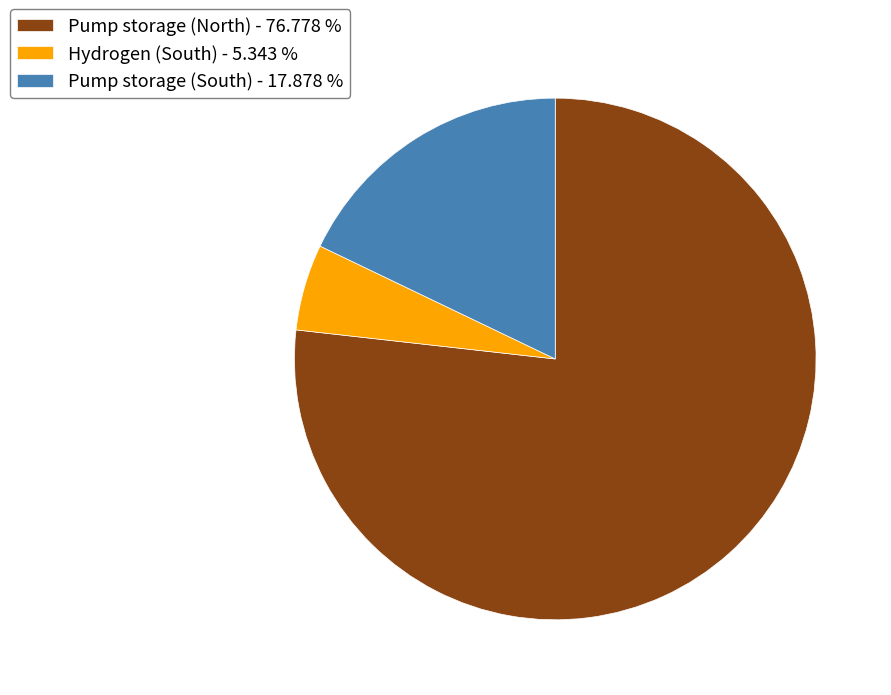

Which slice is the smallest?

Hydrogen (South)